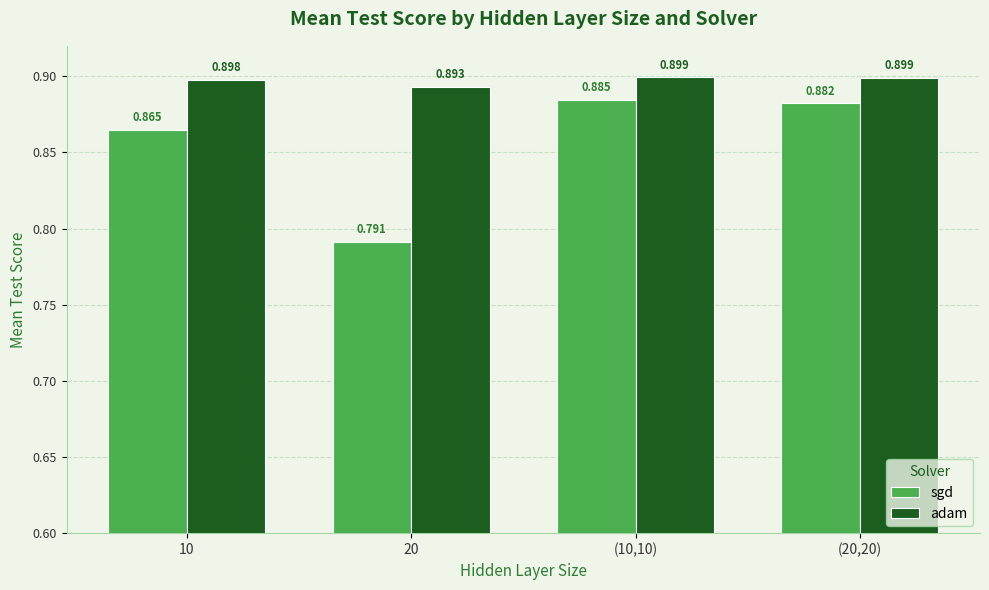

At which category is the sum across all series the highest?

(10,10)